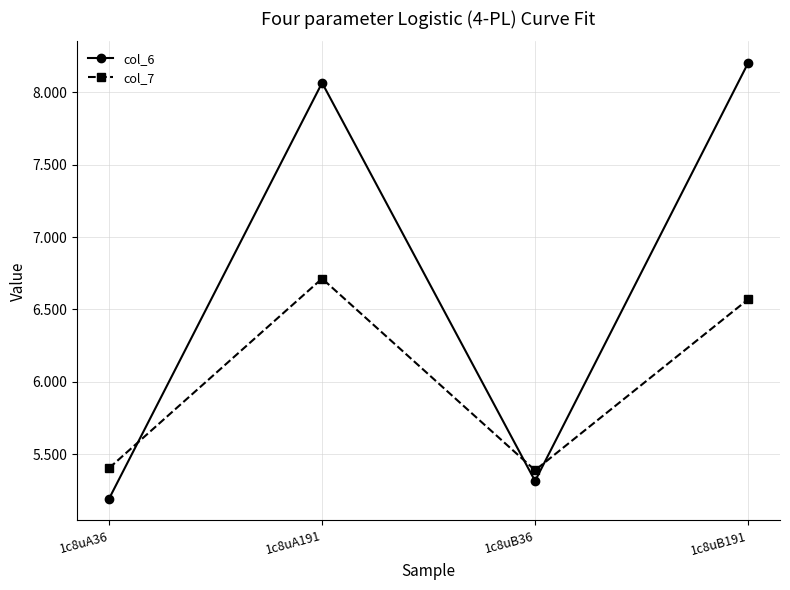

Which series has the widest spread of values?

col_6